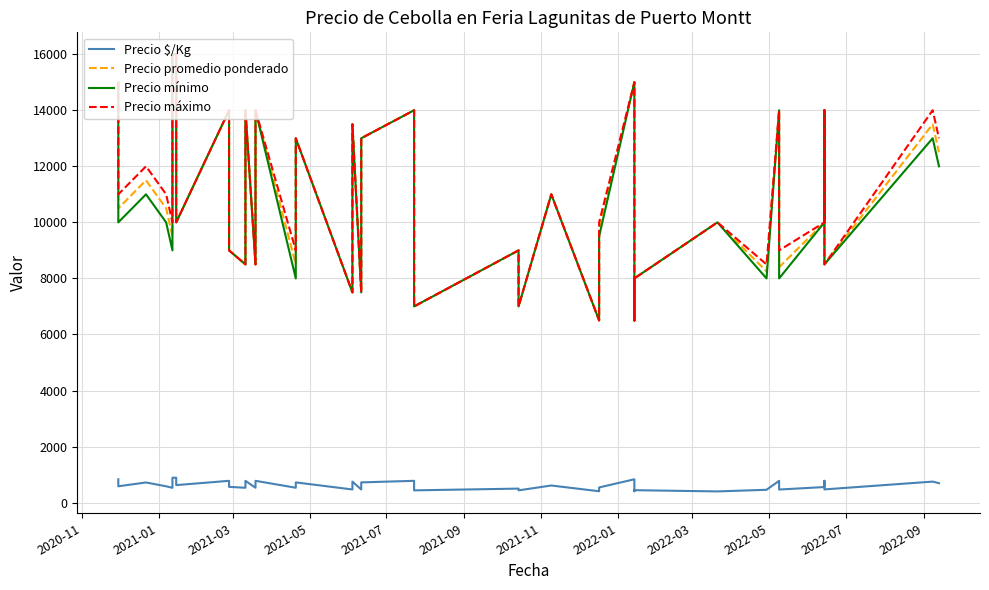

Which series has the largest total across all categories?

Precio máximo